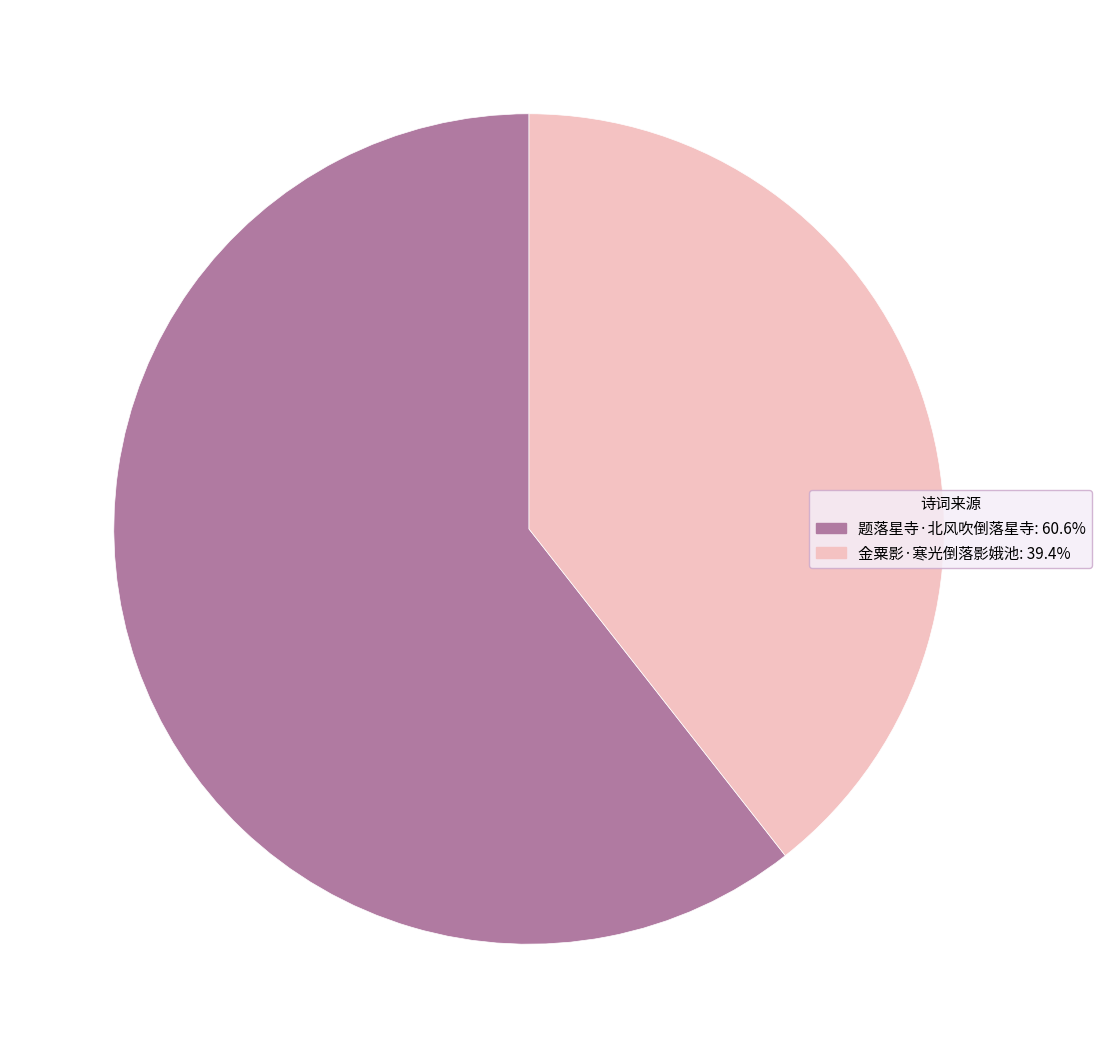

What is the ratio of the value at 题落星寺·北风吹倒落星寺 to the value at 金粟影·寒光倒落影娥池?

1.5